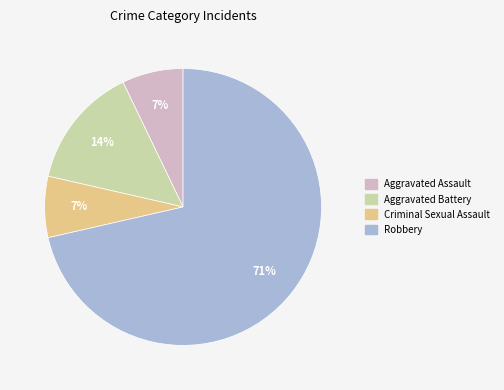

Is the sum of Aggravated Battery and Criminal Sexual Assault greater than half?

No